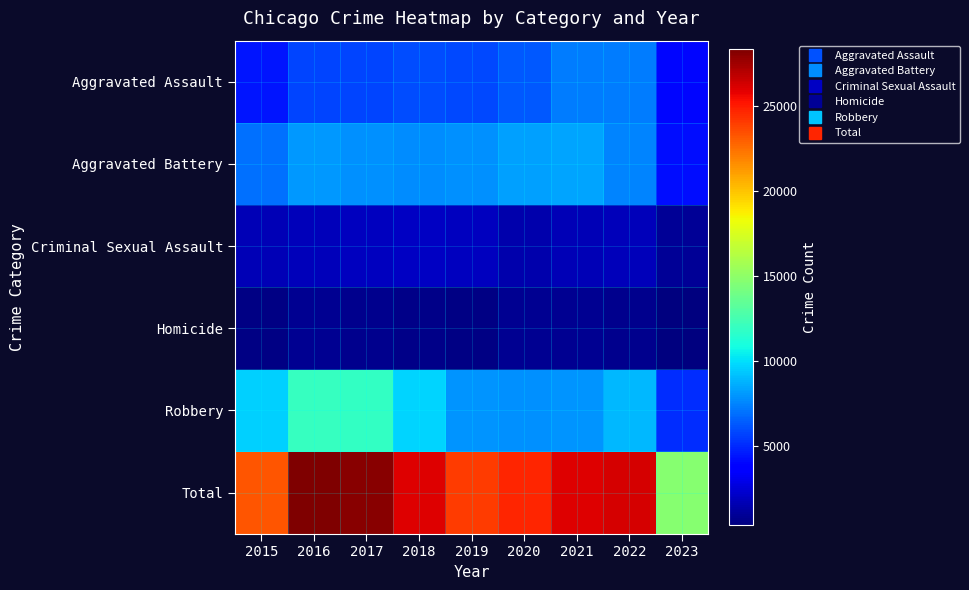

Which has a higher value, 2016 or 2021?

2021